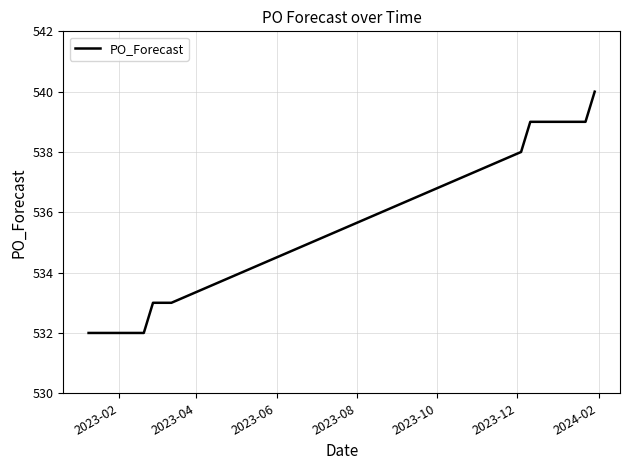

What is the difference between the maximum and minimum values?

8